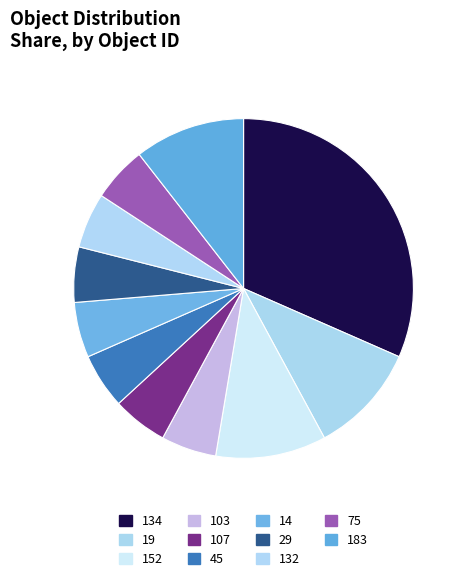

How many segments does this pie chart have?

11